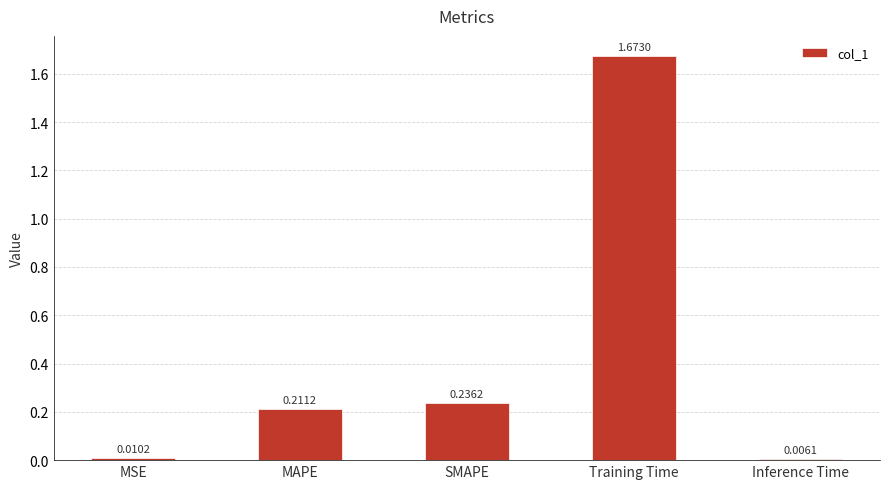

Which label corresponds to the smallest value in the chart?

Inference Time